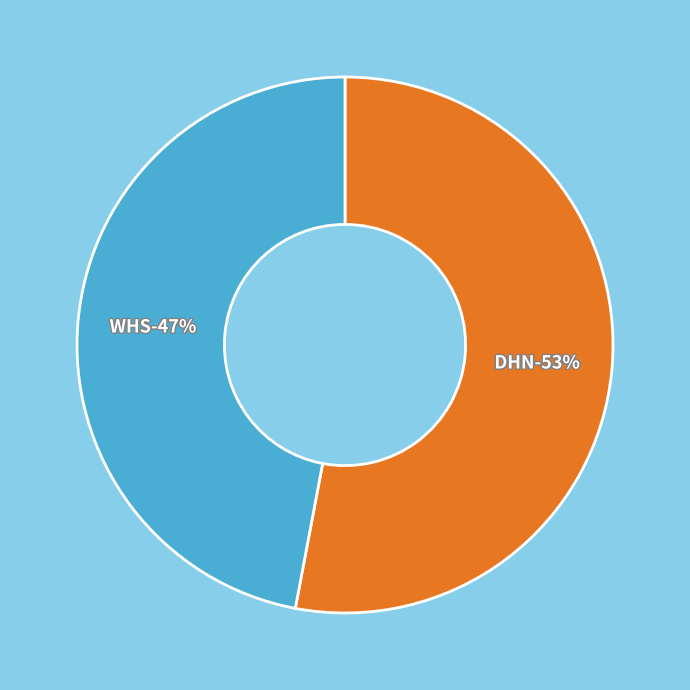

What is the majority slice?

DHN